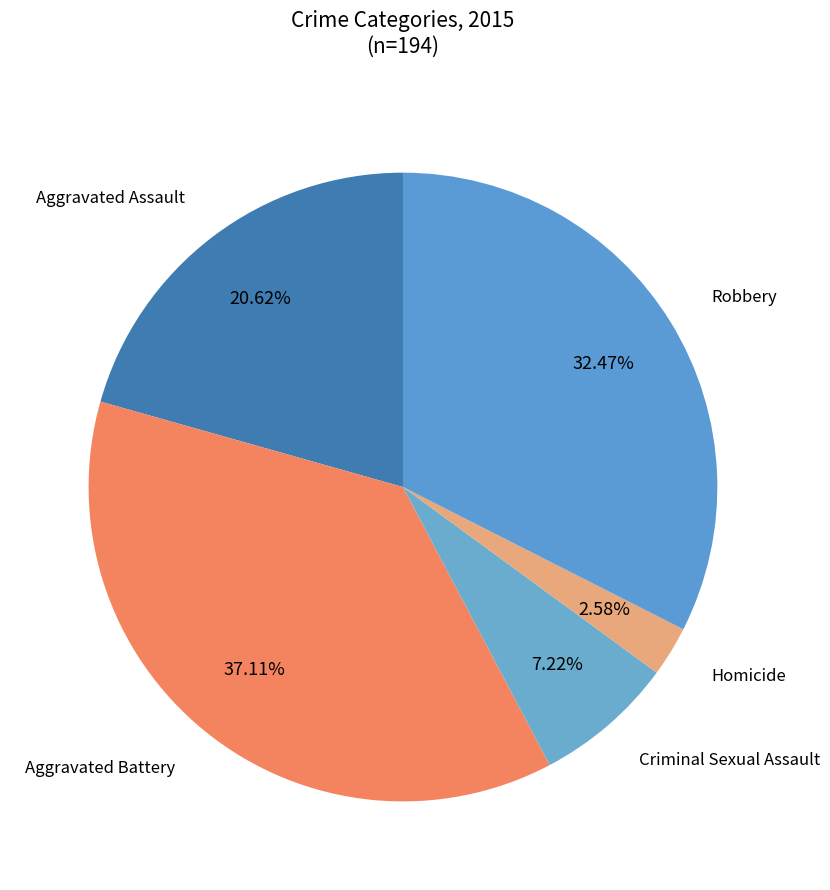

Is there a majority slice in this chart?

No